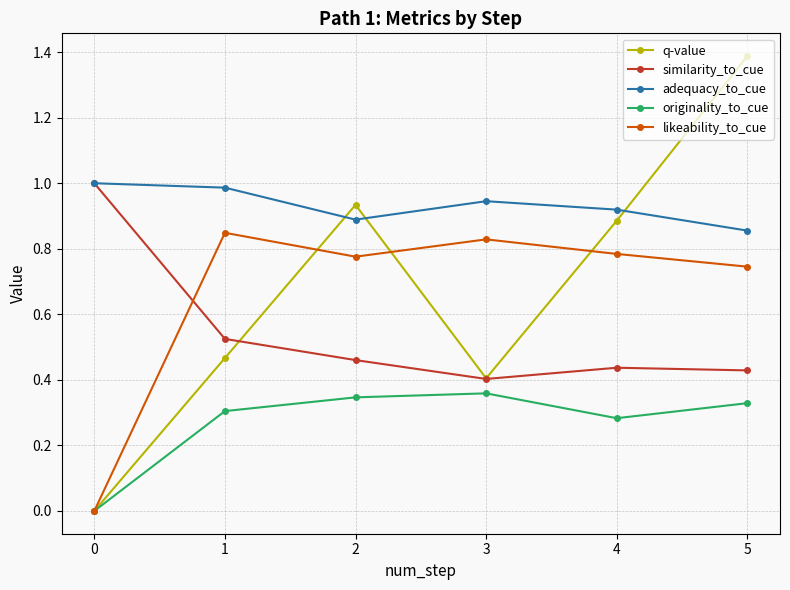

The originality_to_cue series shows 0.1 at 1. True or false?

False